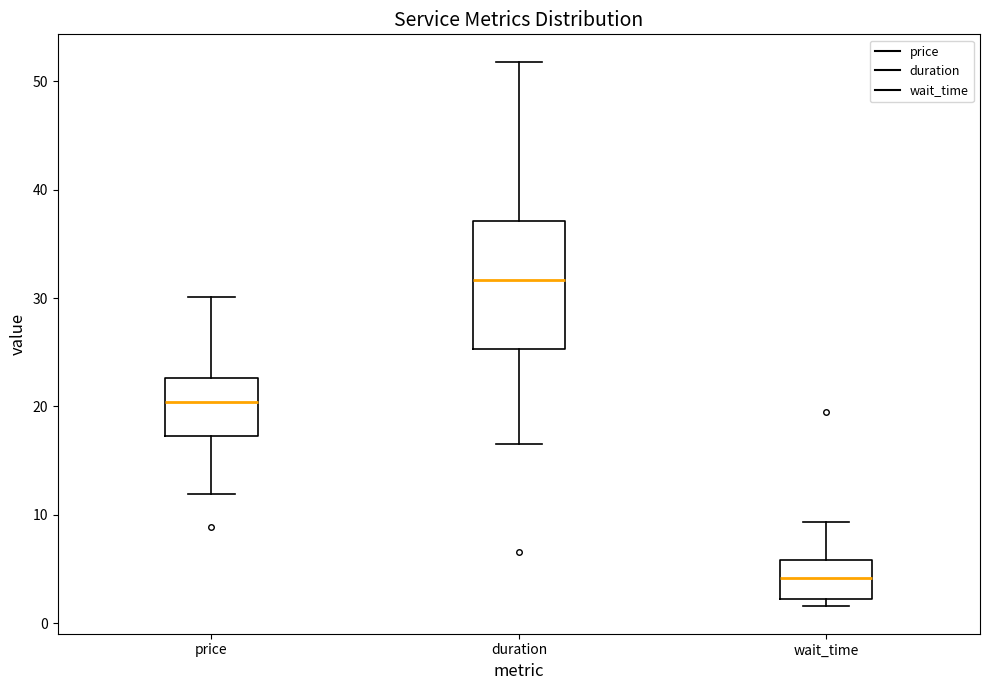

Where is the lower edge of the box for duration on the y-axis? The values are not printed on the chart, so give them approximately, as read against the axis.

25